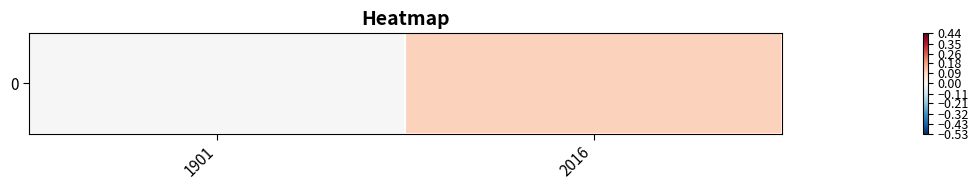

Between 2016 and 1901, which is larger?

2016